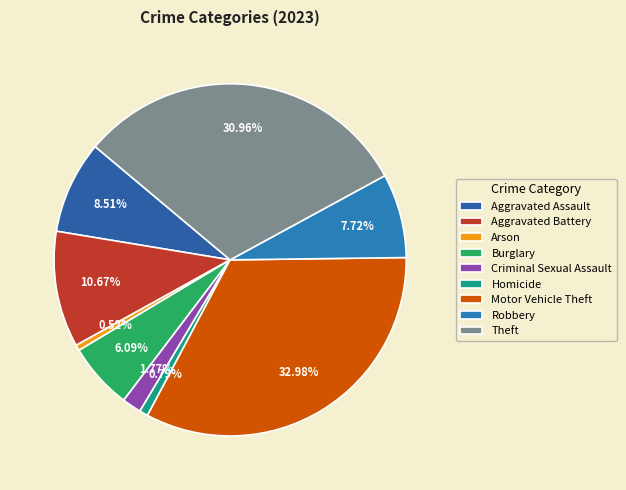

Which category has the smallest portion of the pie?

Arson